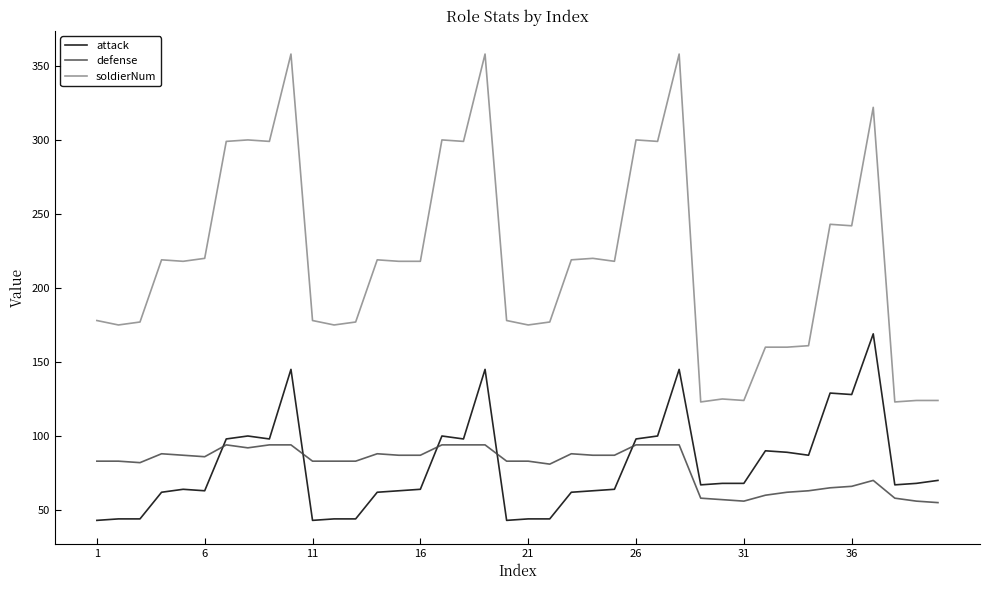

What is the difference between the maximum and minimum values in the defense series?

39